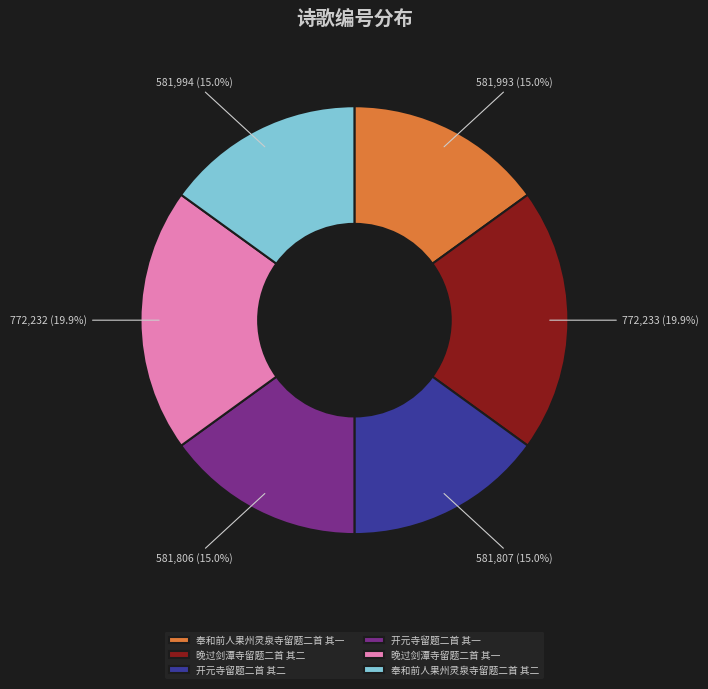

True or false: 晚过剑潭寺留题二首 其二 accounts for 20% of the total.

True